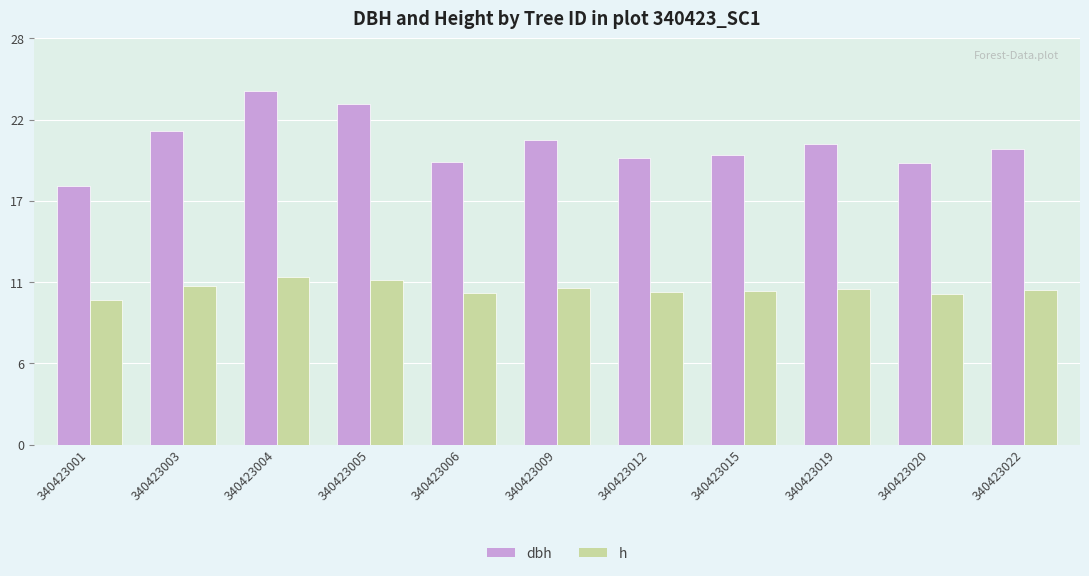

What are all the series names shown in the legend?

dbh, h